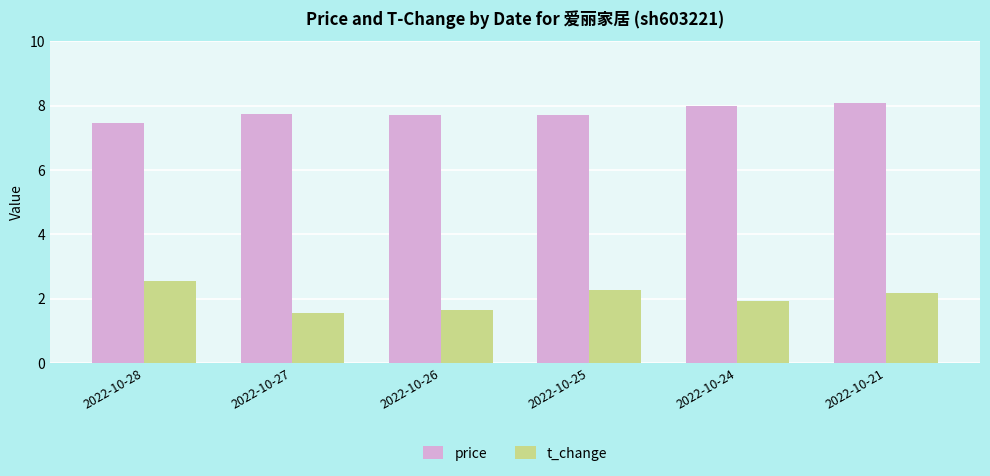

At 2022-10-21, list the series in order from smallest to largest.

t_change, price